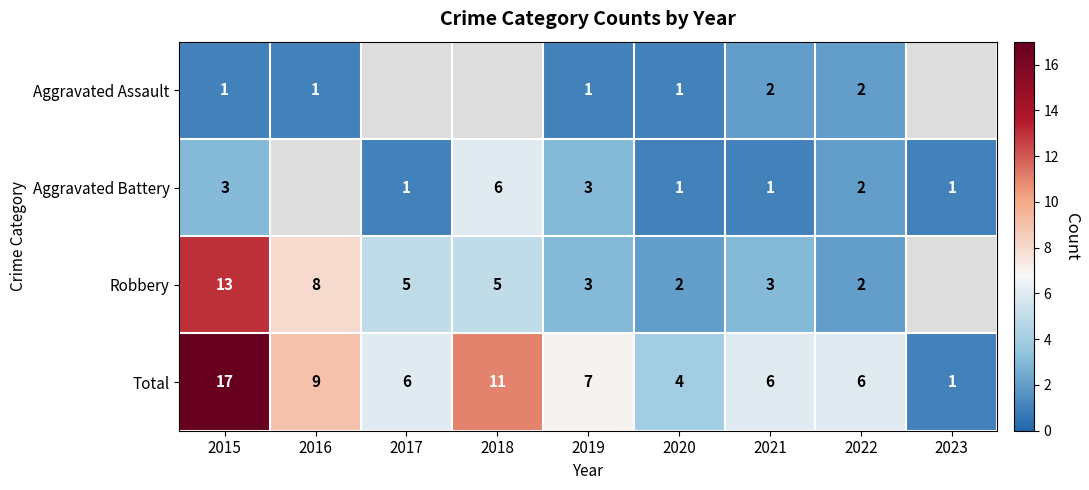

Is the value of Robbery at 2022 greater than the value of Total at 2021?

No